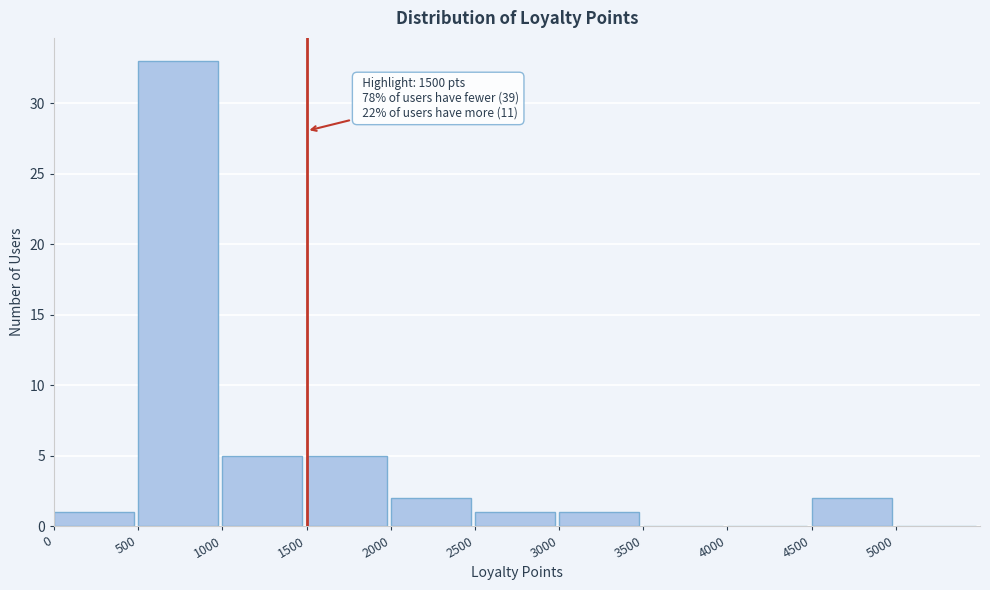

Reading left to right, transcribe all the data shown in this chart.

0=1	500=33	1000=5	1500=5	2000=2	2500=1	3000=1	3500=0	4000=0	4500=2	5000=0